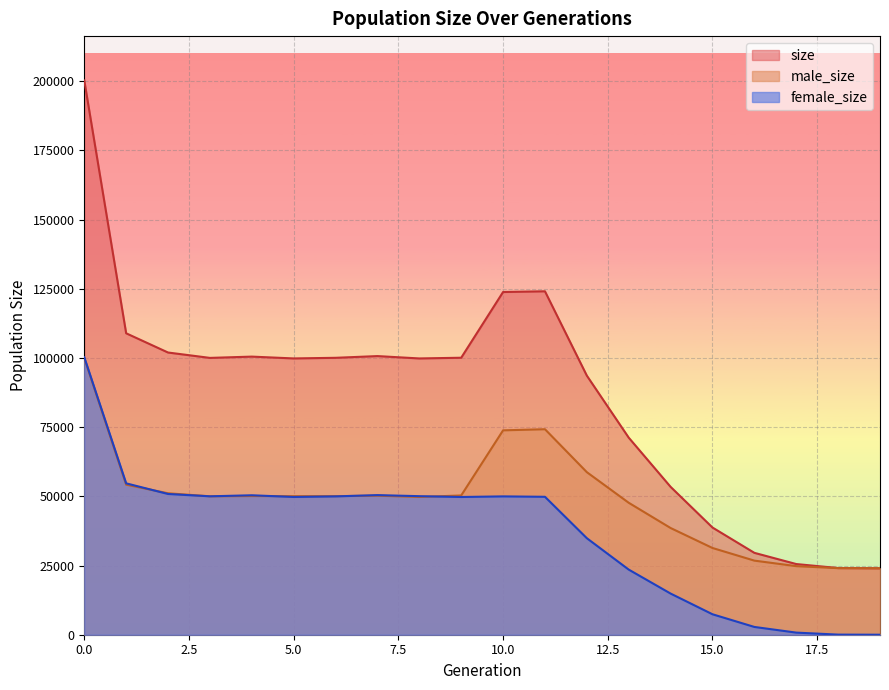

The value of male_size at 17 is 10303. True or false?

False